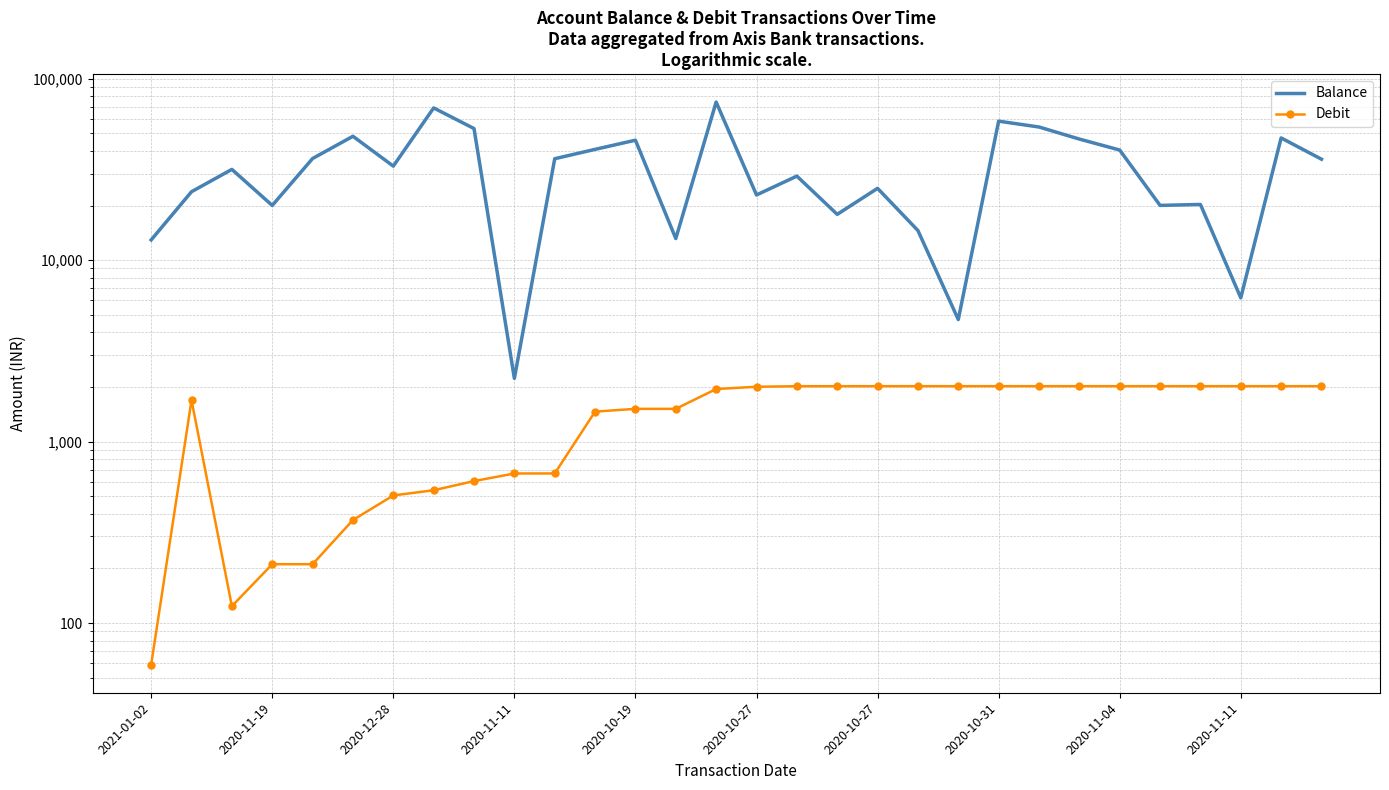

What is the maximum value for Balance?

74388.5